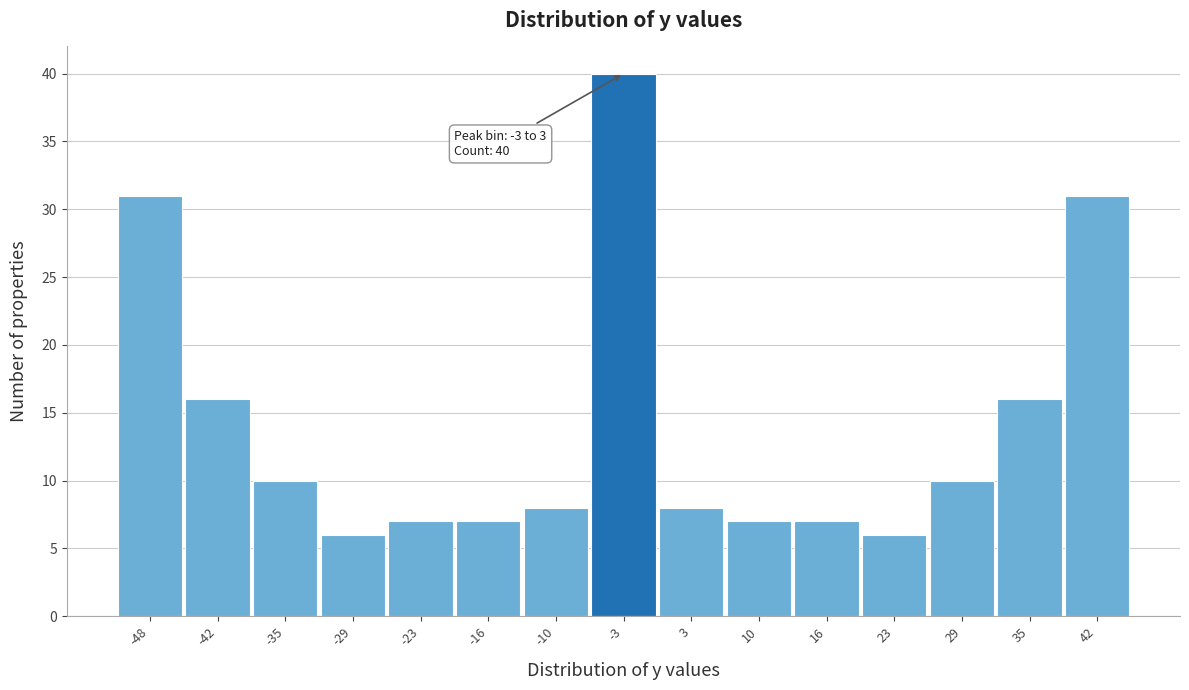

Reading left to right, what are all the values shown in this chart?

-48=31	-42=16	-35=10	-29=6	-23=7	-16=7	-10=8	-3=40	3=8	10=7	16=7	23=6	29=10	35=16	42=31